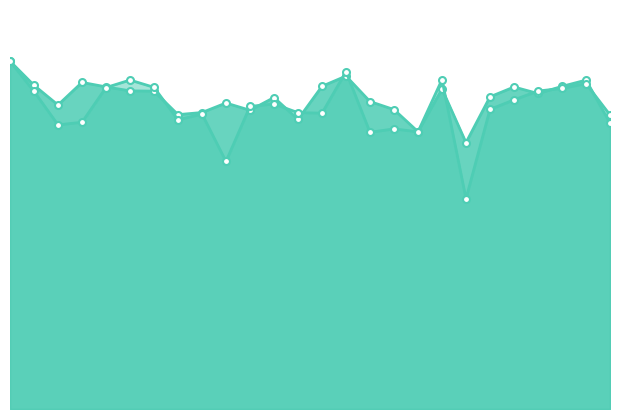

Which series ends up on top after the final intersection of instspeed and avgspeed?

avgspeed